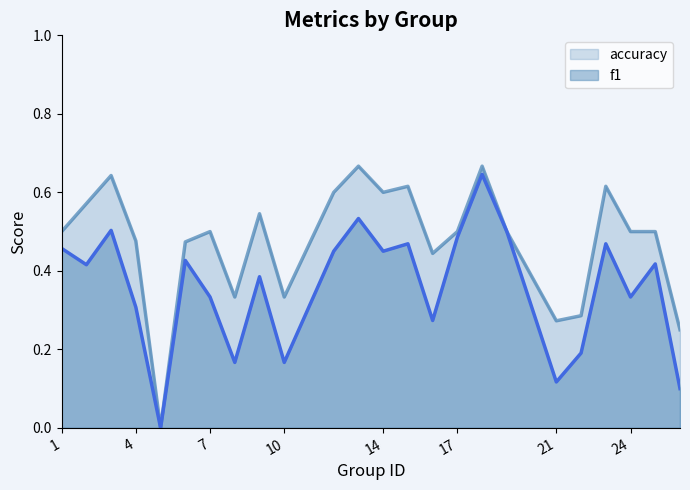

Reading left to right, what are all the values shown in this chart?

f1: 1=0.5	2=0.4	3=0.5	4=0.3	5=0.0	6=0.4	7=0.3	8=0.2	9=0.4	10=0.2	12=0.5	13=0.5	14=0.5	15=0.5	16=0.3	17=0.5	18=0.6	19=0.5	21=0.1	22=0.2	23=0.5	24=0.3	25=0.4	26=0.1
accuracy: 1=0.5	2=0.6	3=0.6	4=0.5	5=0.0	6=0.5	7=0.5	8=0.3	9=0.5	10=0.3	12=0.6	13=0.7	14=0.6	15=0.6	16=0.4	17=0.5	18=0.7	19=0.5	21=0.3	22=0.3	23=0.6	24=0.5	25=0.5	26=0.2